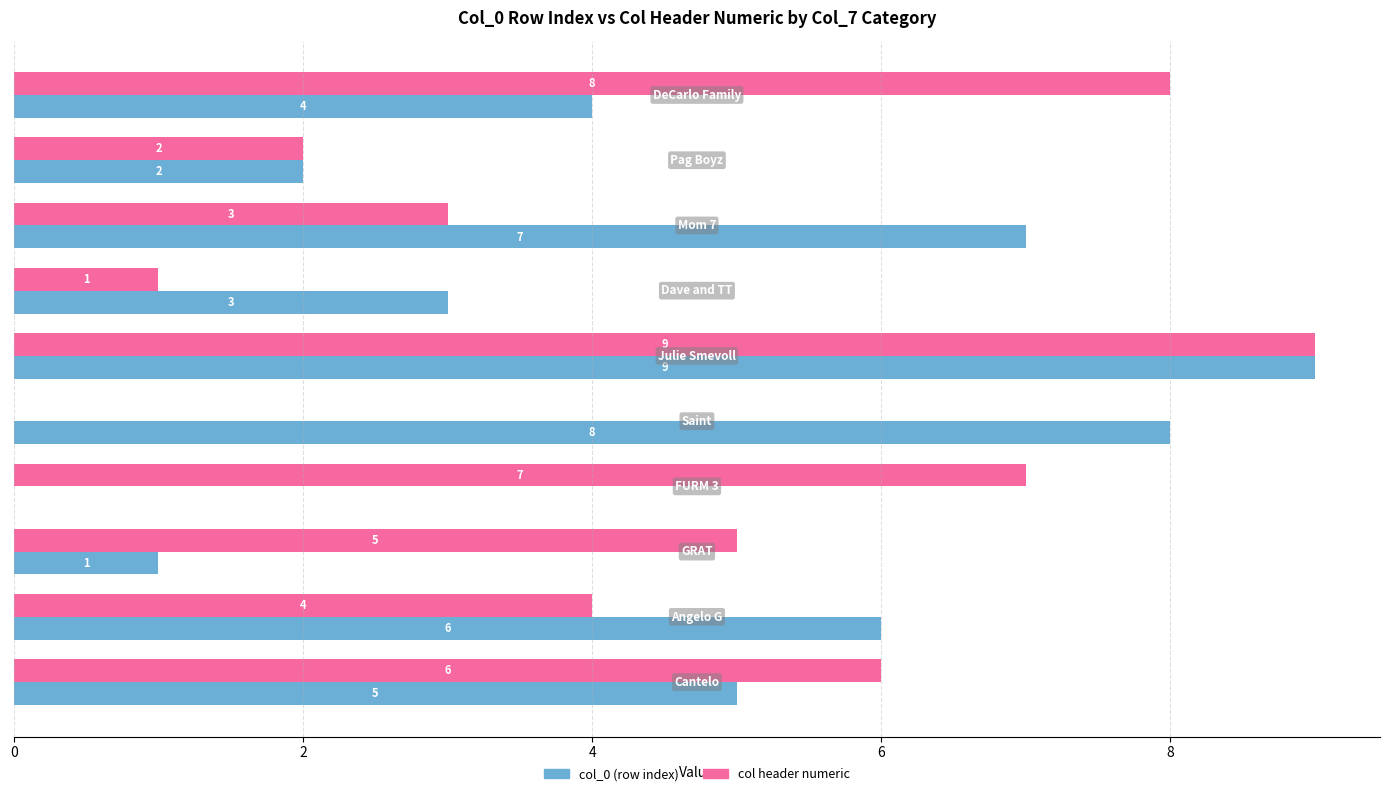

What is the maximum value for col_0 (row index)?

9